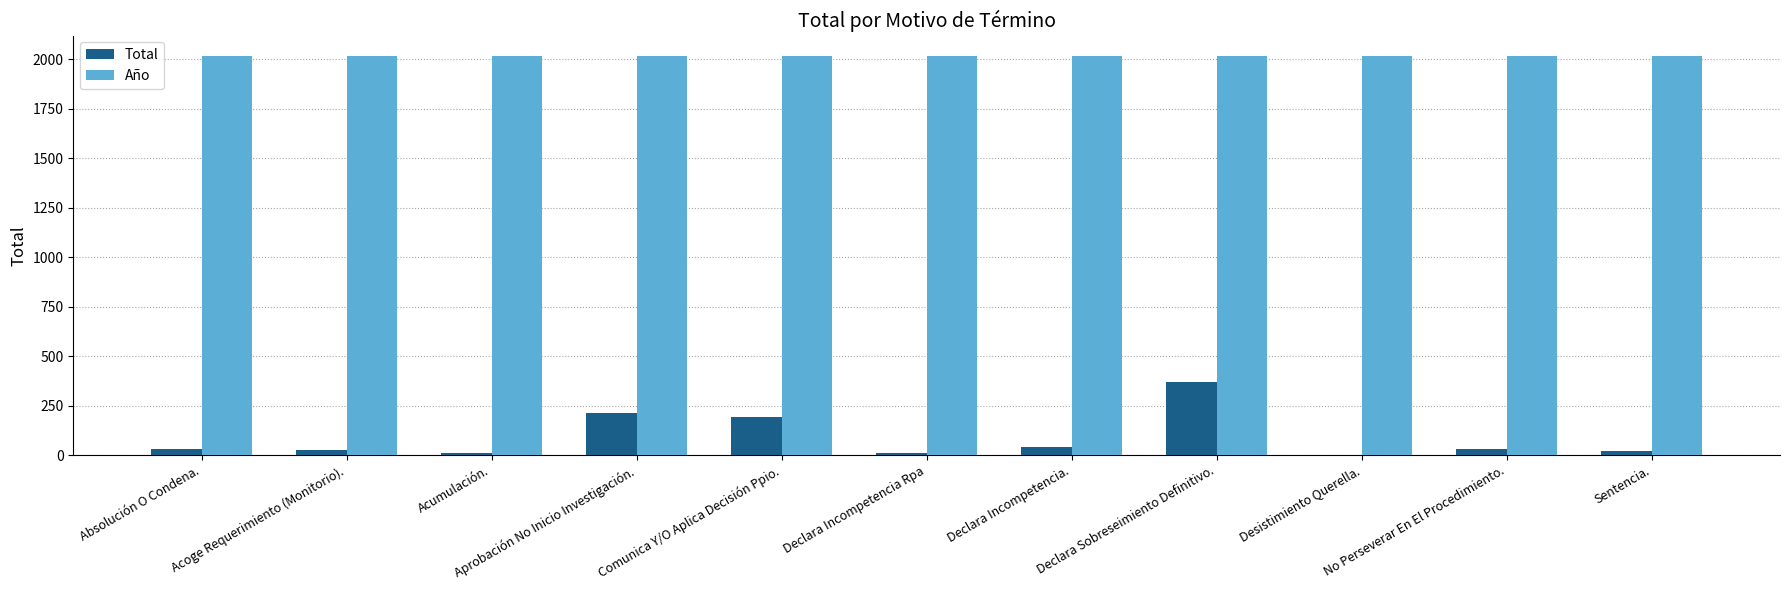

Which series changed the most between Comunica Y/O Aplica Decisión Ppio. and Declara Incompetencia Rpa?

Total